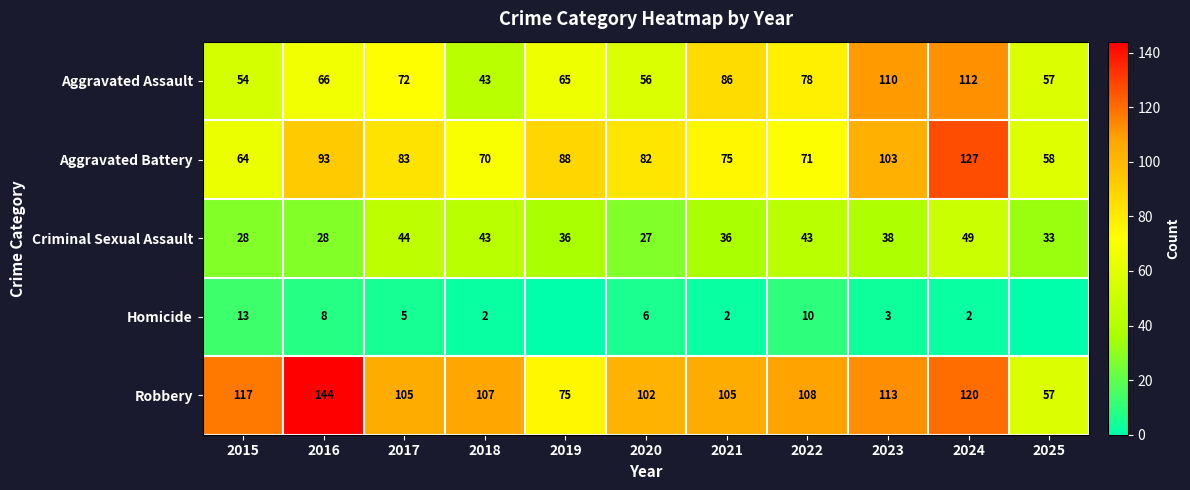

What is the total value across all series at 2022?

310